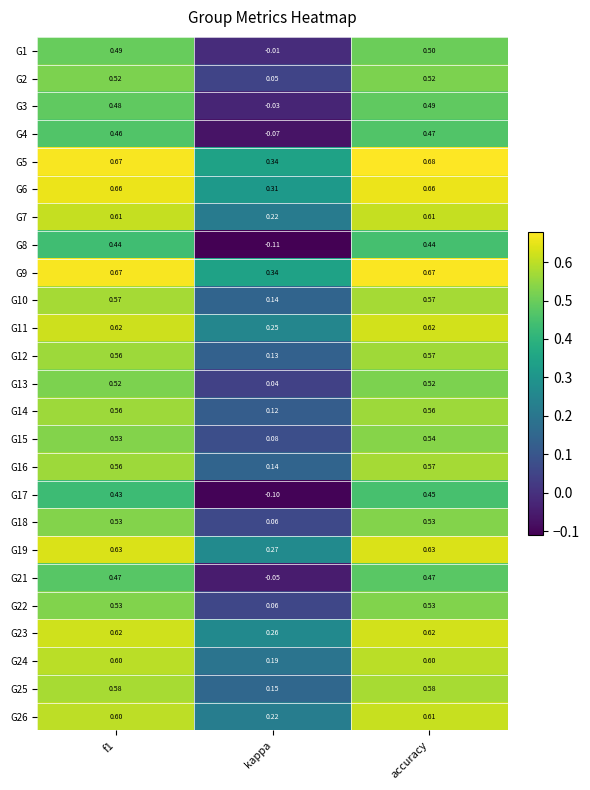

Which series has the largest total across all categories?

G5